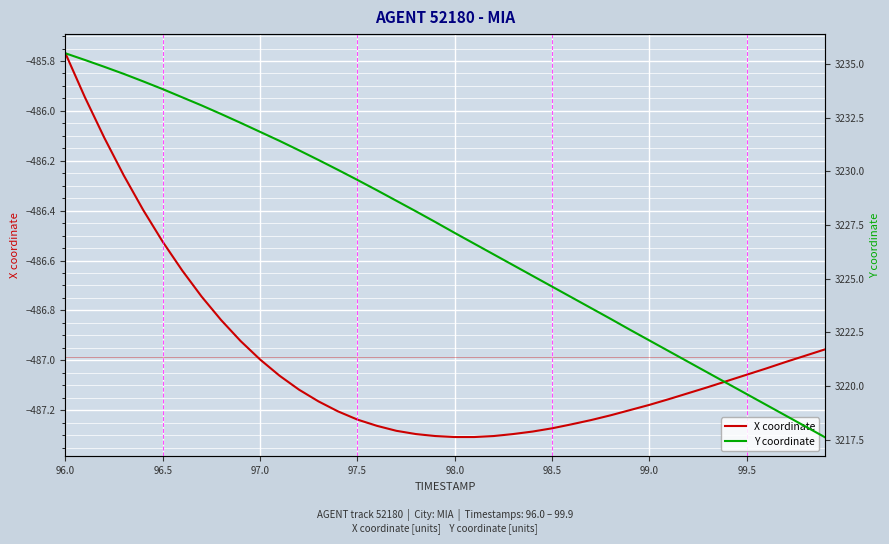

The X coordinate series shows -487.3 at 98.0. True or false?

True